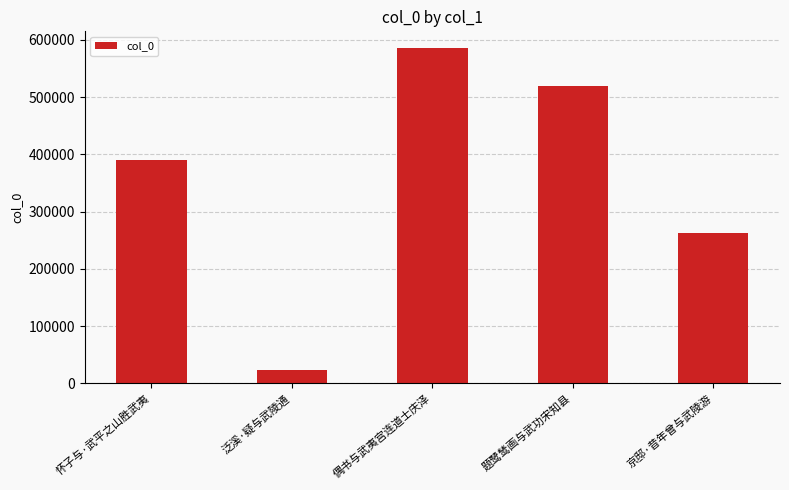

Rank the categories by value from highest to lowest.

偶书与武夷宫连道士庆泽, 题鹭鸶画与武功宋知县, 怀子与·武平之山胜武夷, 京邸·昔年曾与武陵游, 泛溪·疑与武陵通